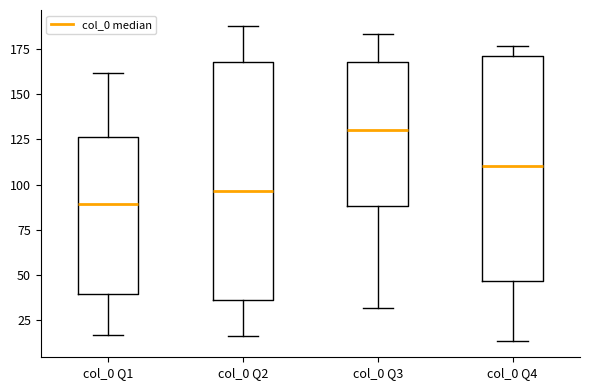

Which box's median line is the highest?

col_0 Q3